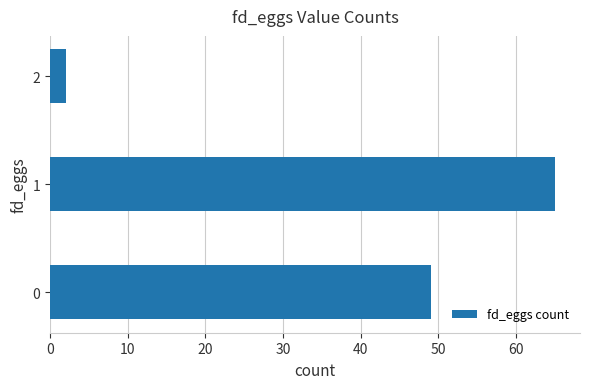

Rank the categories by value from lowest to highest.

2, 0, 1